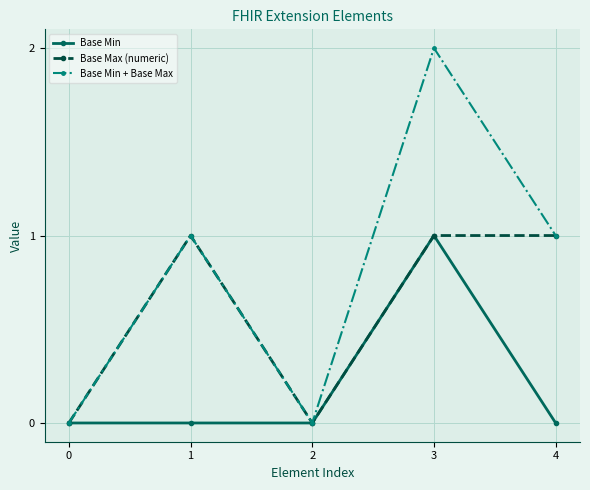

At which category does Base Min + Base Max reach its first local peak?

1